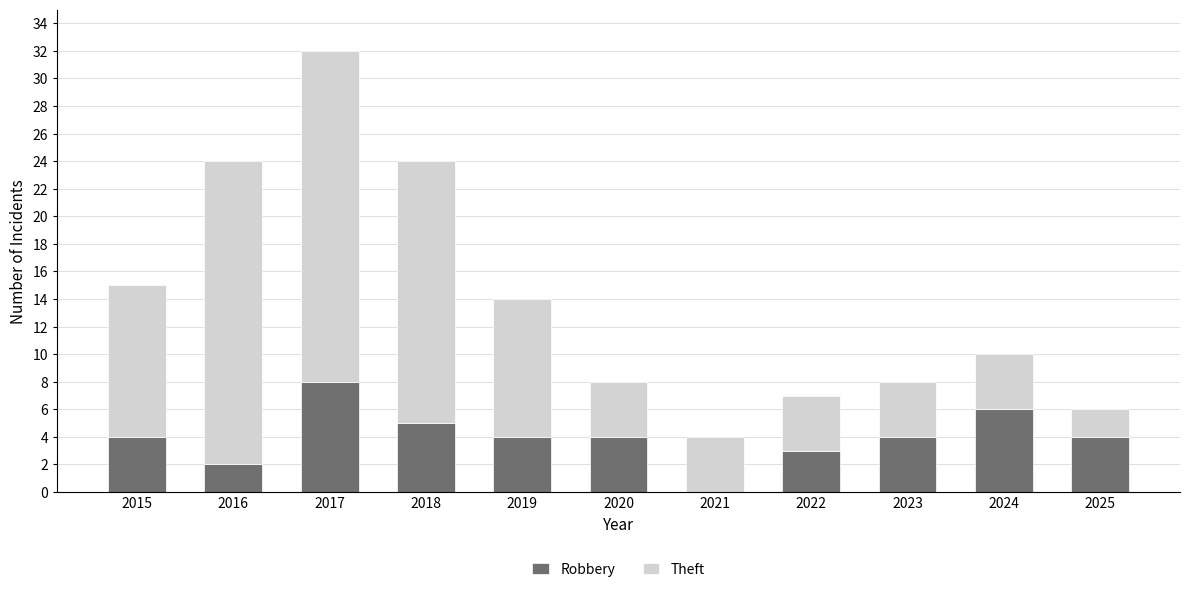

The value of Robbery at 2015 is 4. True or false?

True